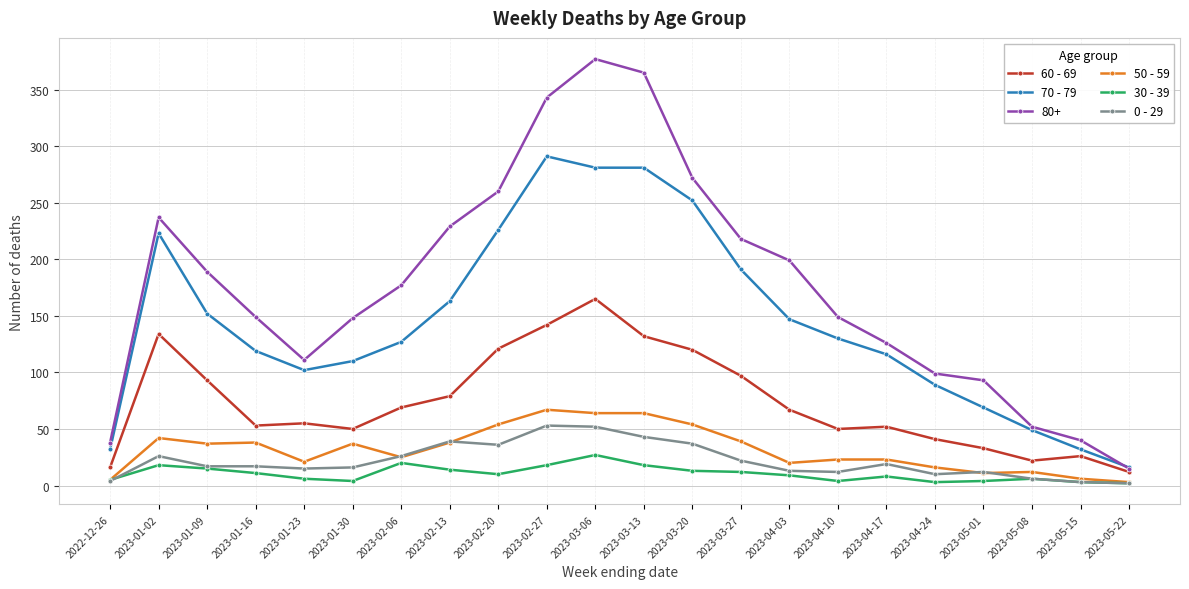

What is the sum of all 60 - 69 values?

1629